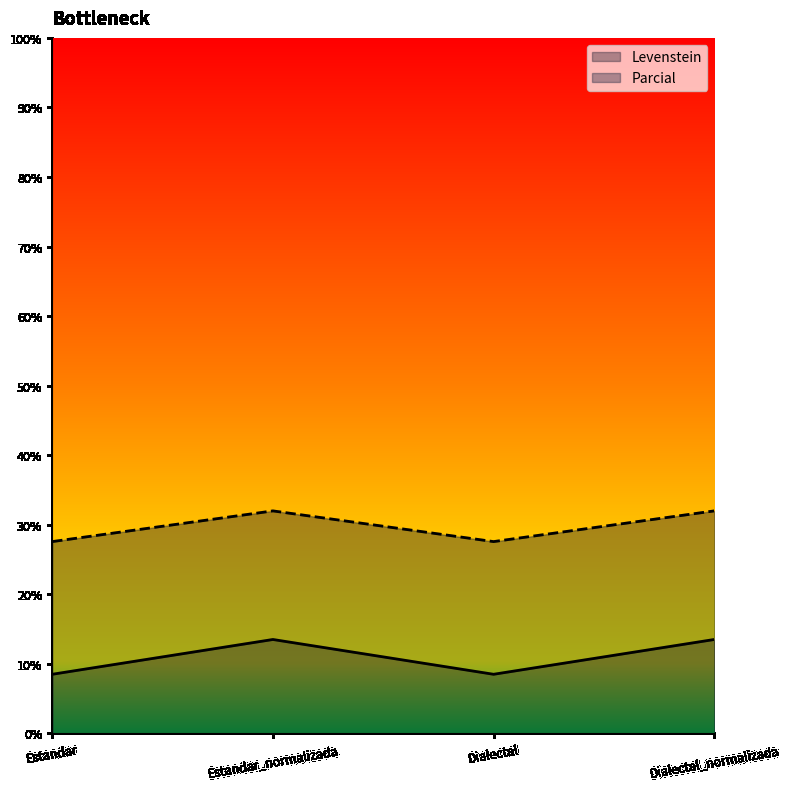

Where is the first local minimum for Parcial?

Dialectal